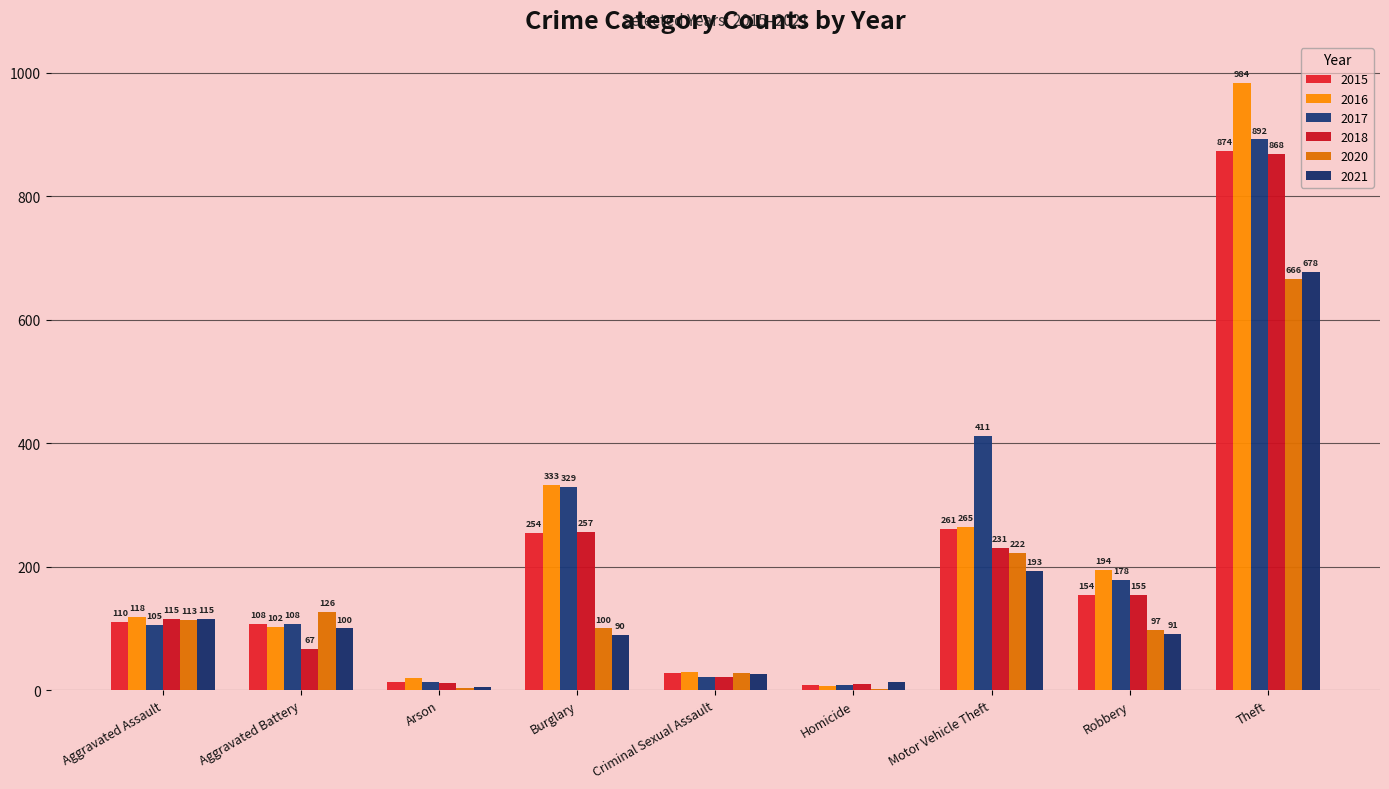

How many categories are shown in the chart?

9